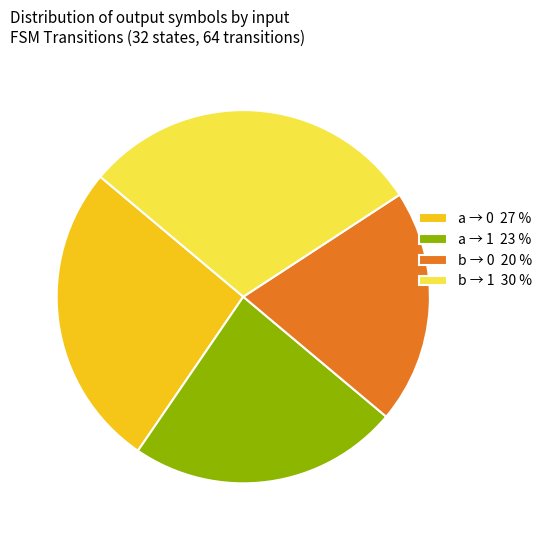

Do b → 0 20 % and a → 1 23 % together represent more than half of the pie?

No